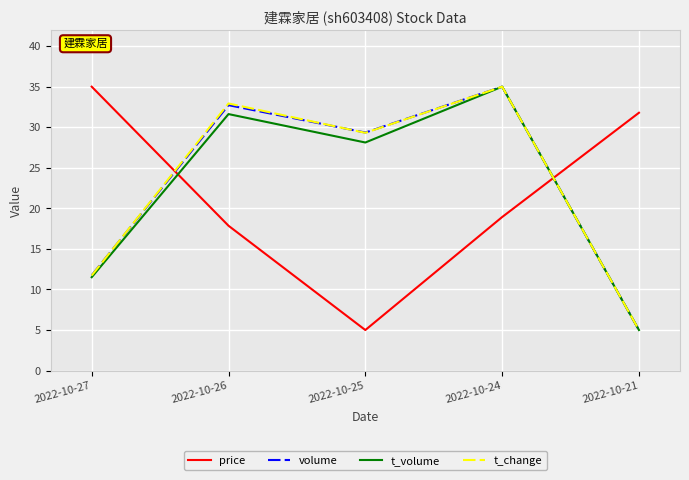

Where is price nearest to the value 20?

2022-10-24